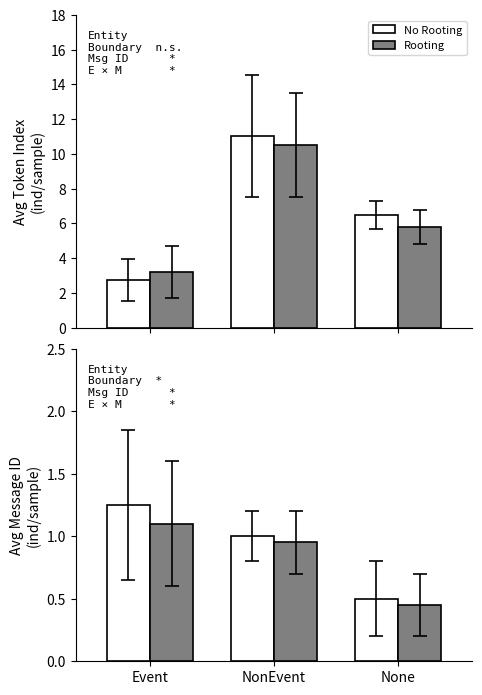

How many groups of bars are there?

3